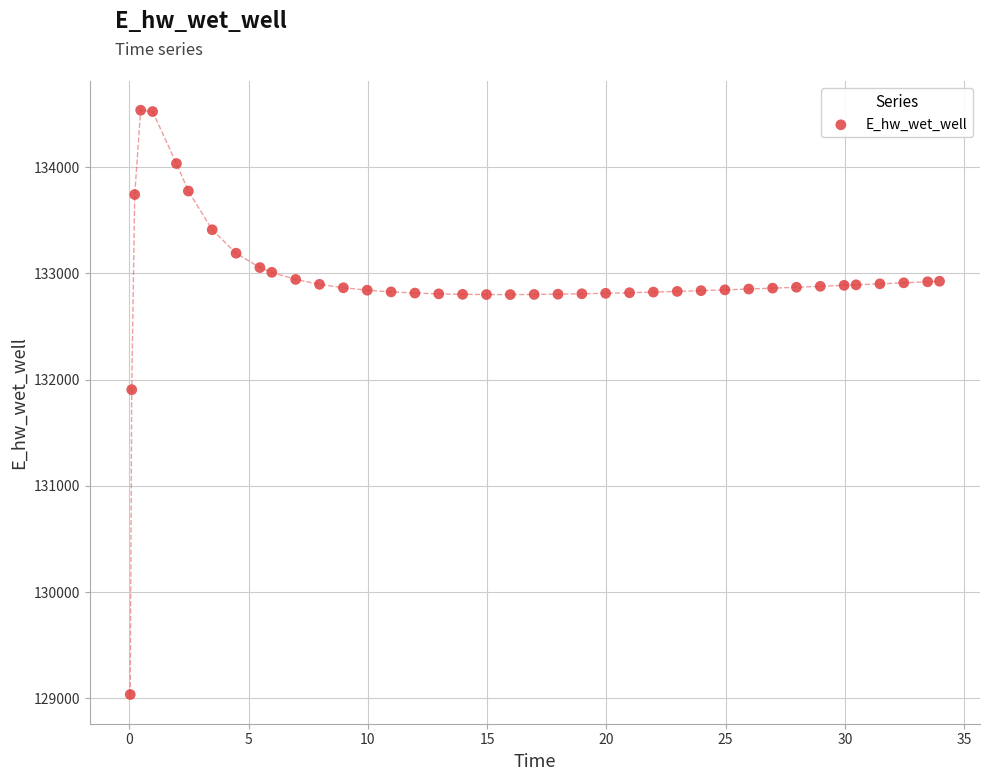

What is the range of X values (max minus min)?

33.9